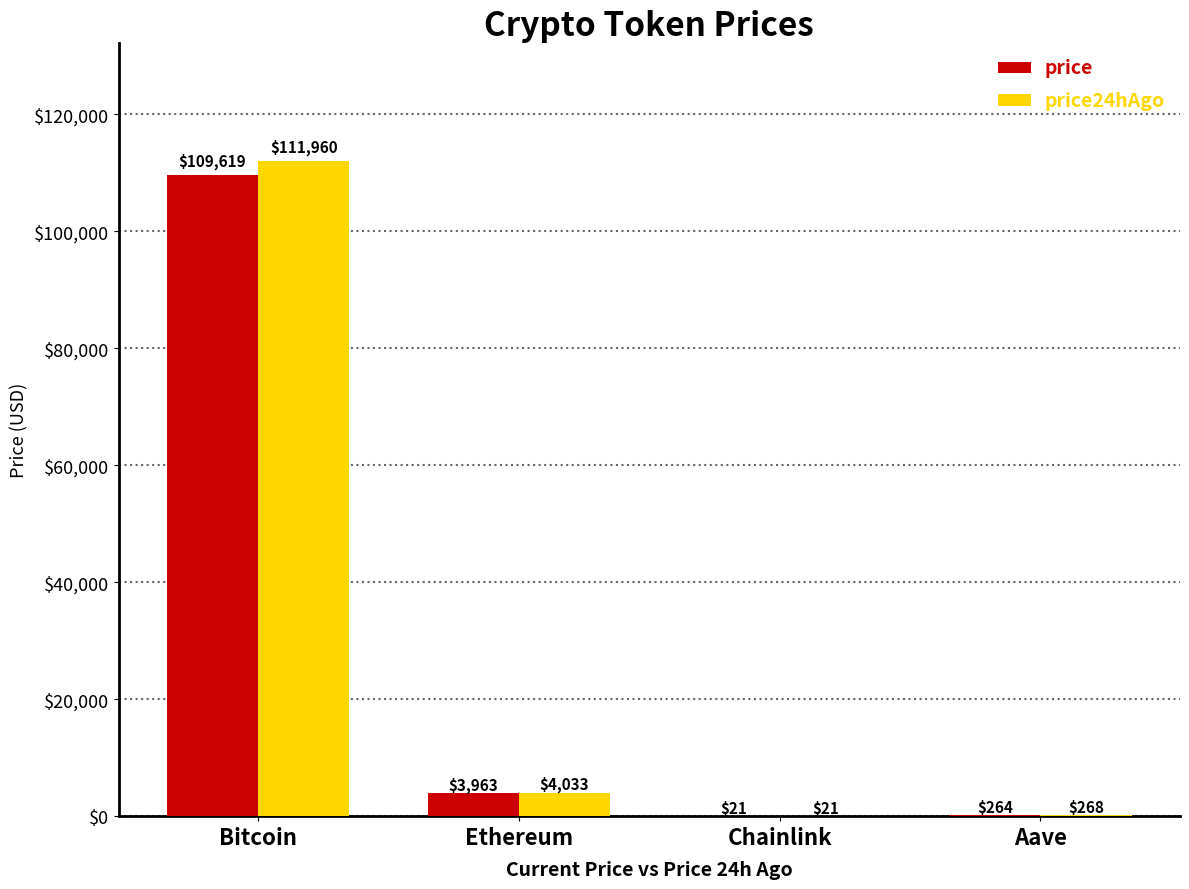

Which series has the largest total across all categories?

price24hAgo